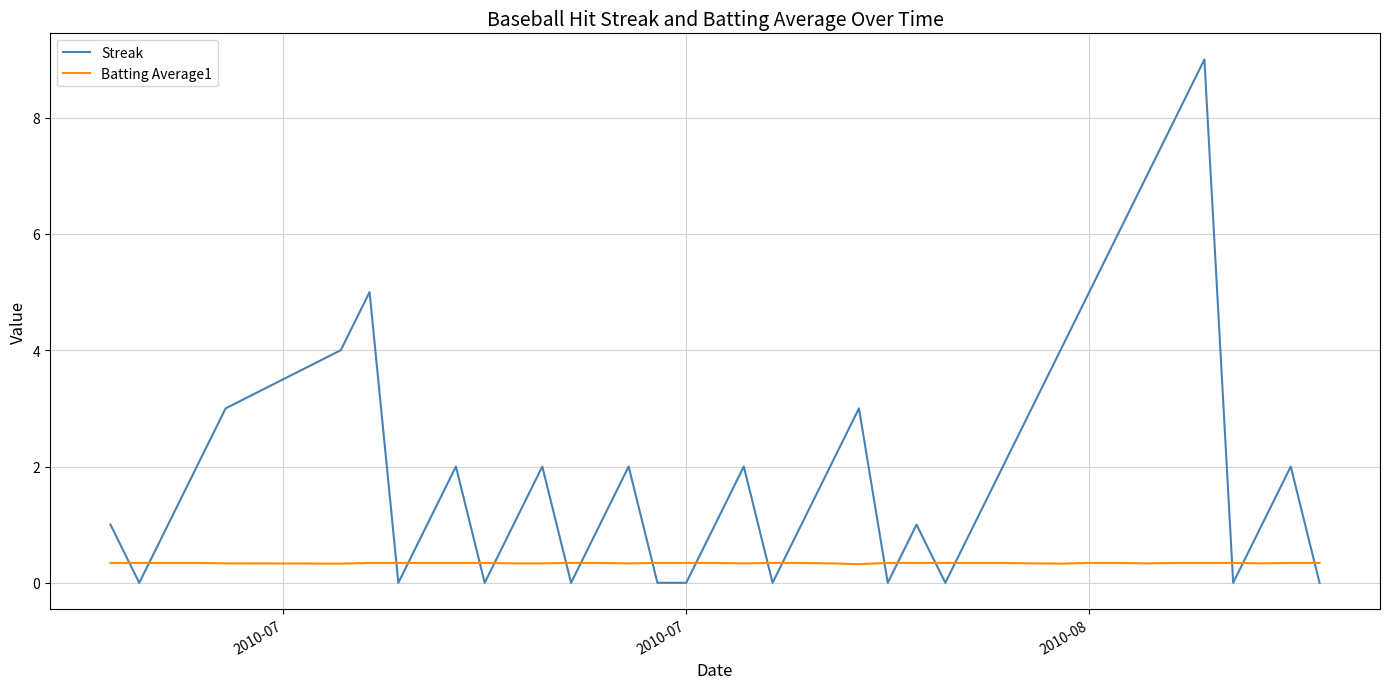

Which series has the widest spread of values?

Streak